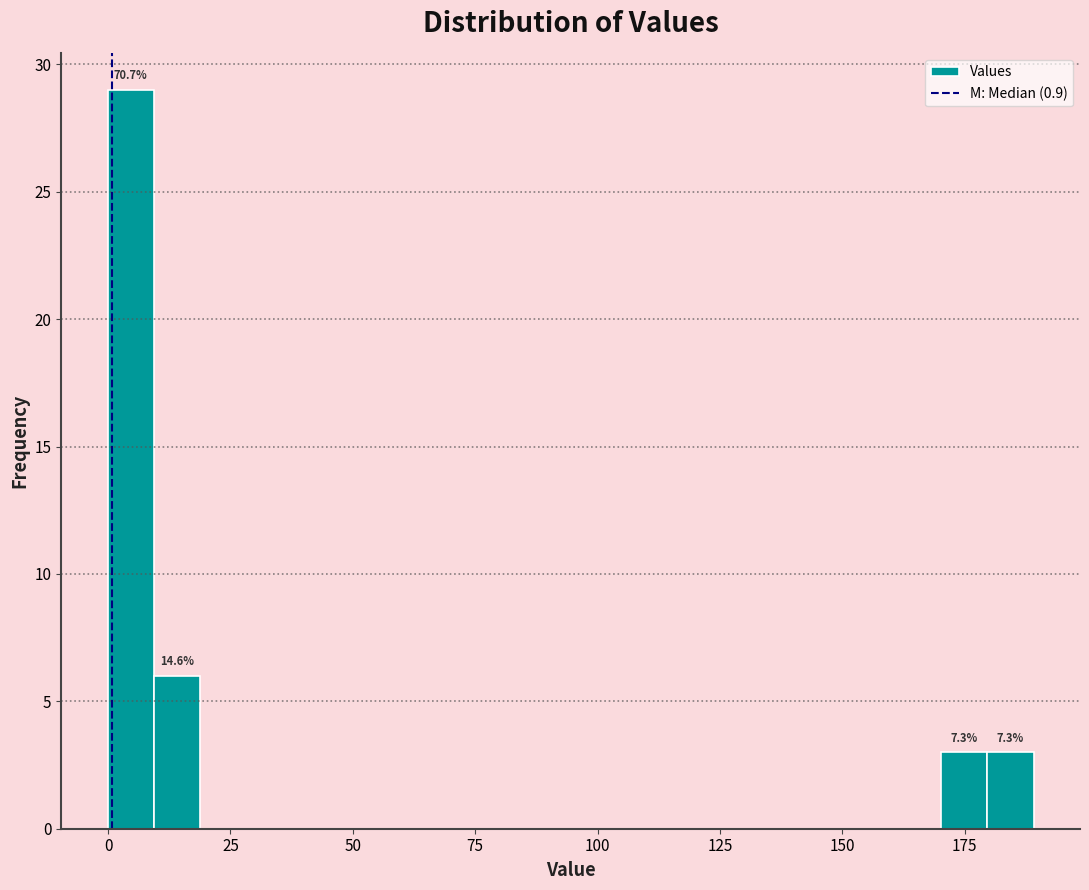

Read against the x-axis, roughly where is the centre of the tallest bar?

5